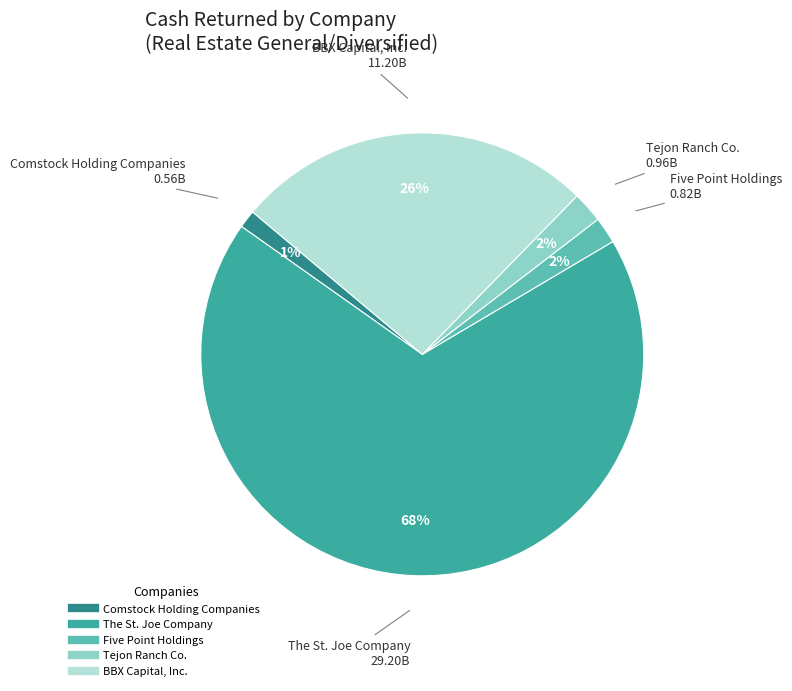

How many slices are in this pie chart?

5